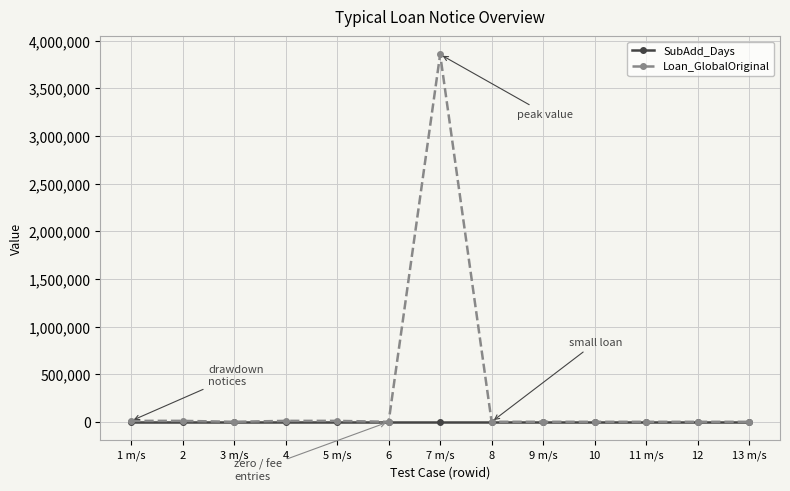

What is the average value of the SubAdd_Days series?

1100.0